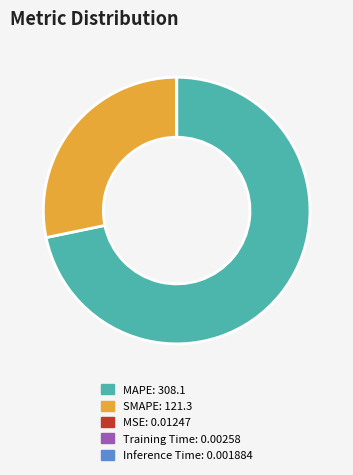

What is the largest slice in the pie chart?

MAPE